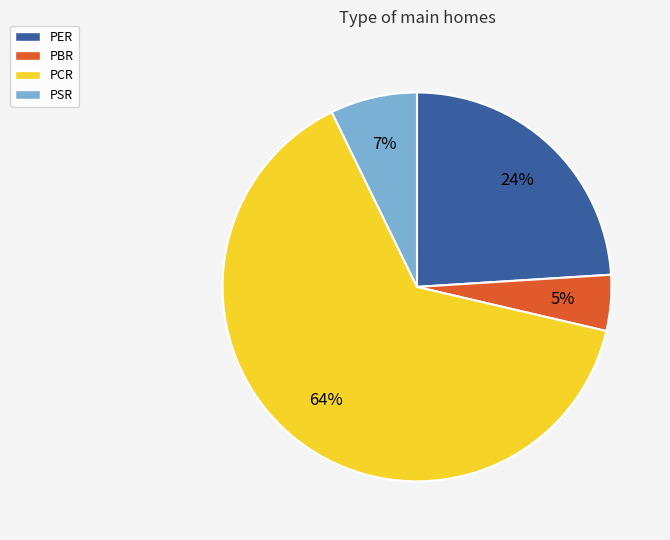

True or false: PBR accounts for 11% of the total.

False